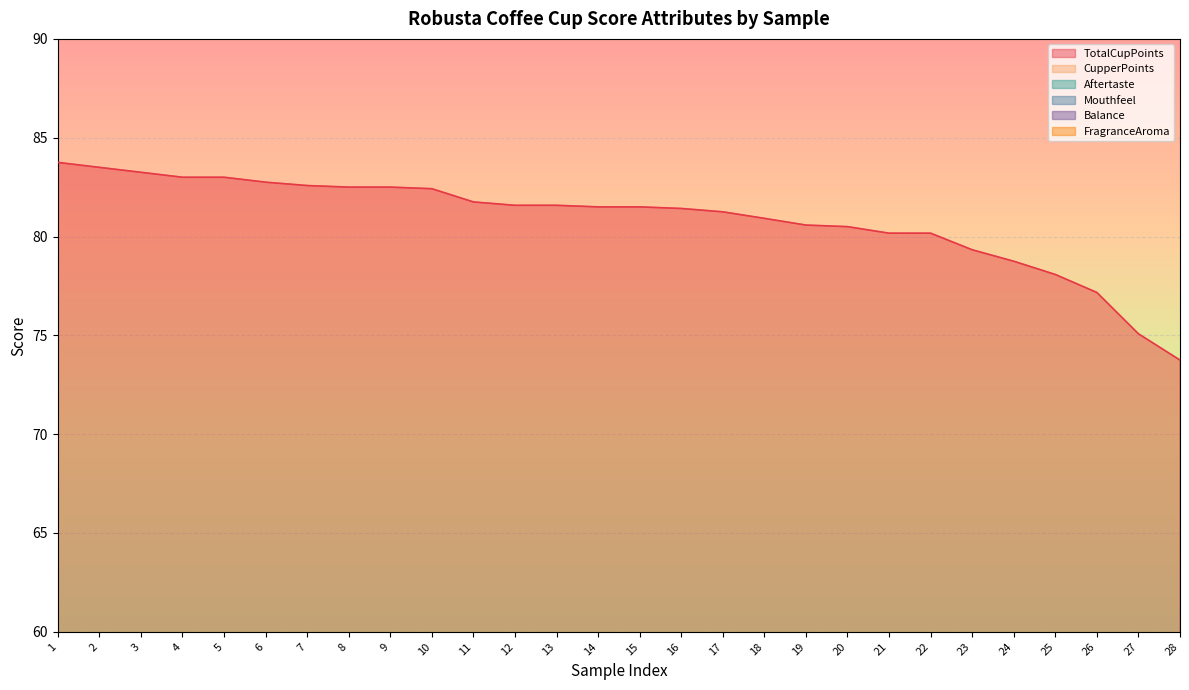

How many values in the FragranceAroma series exceed 7?

27